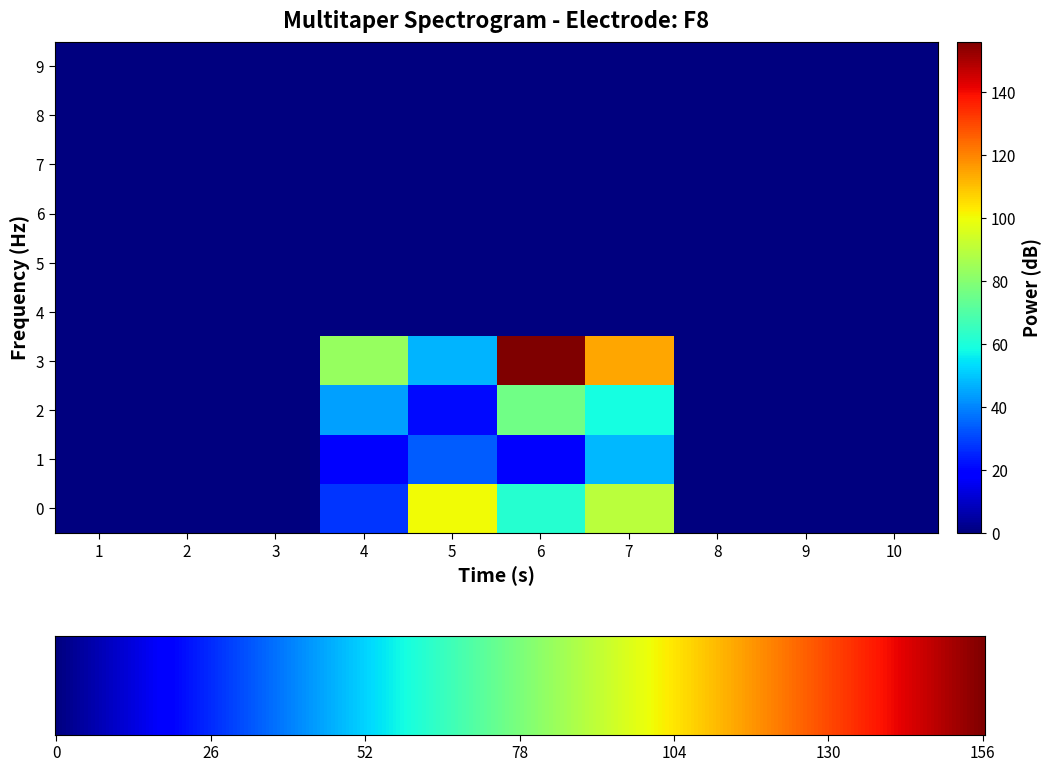

Which series has the largest range (max minus min)?

3